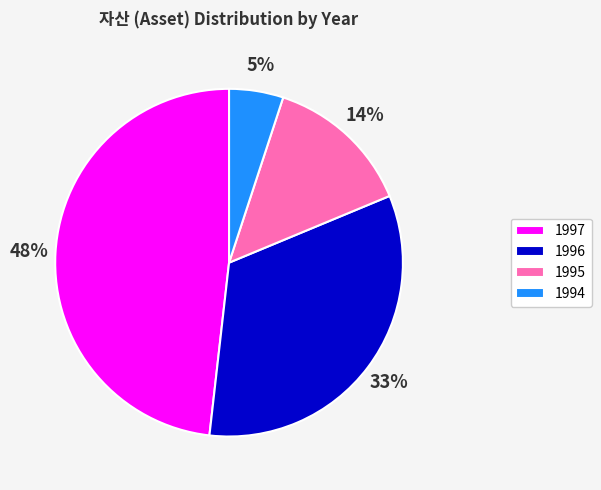

What is the ratio of the value at 1994 to the value at 1997?

0.1